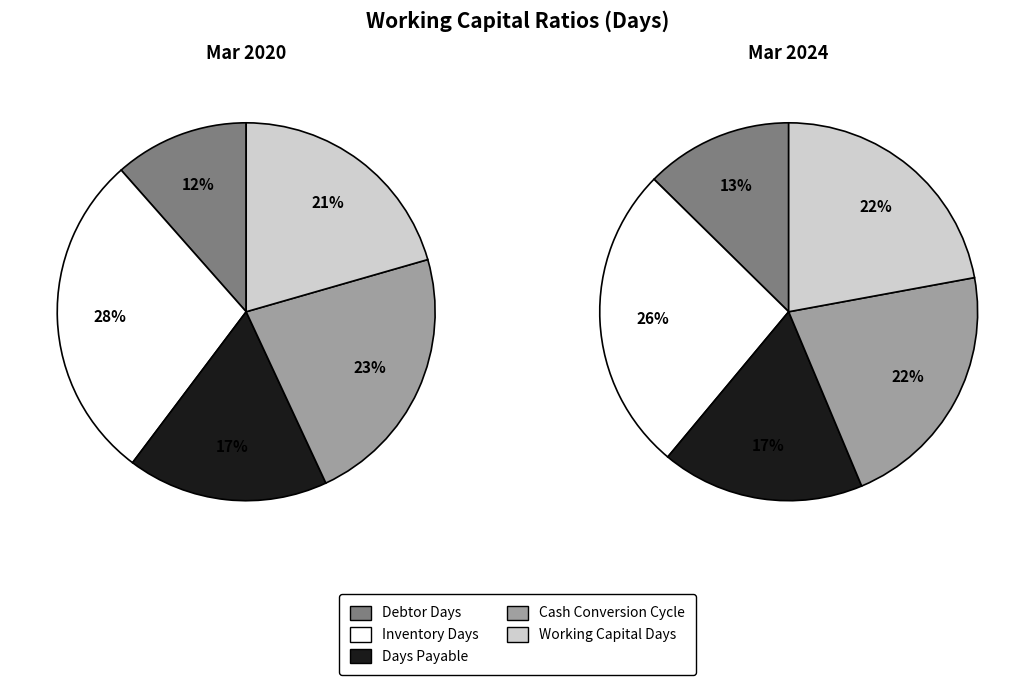

How many slices are in this pie chart?

5